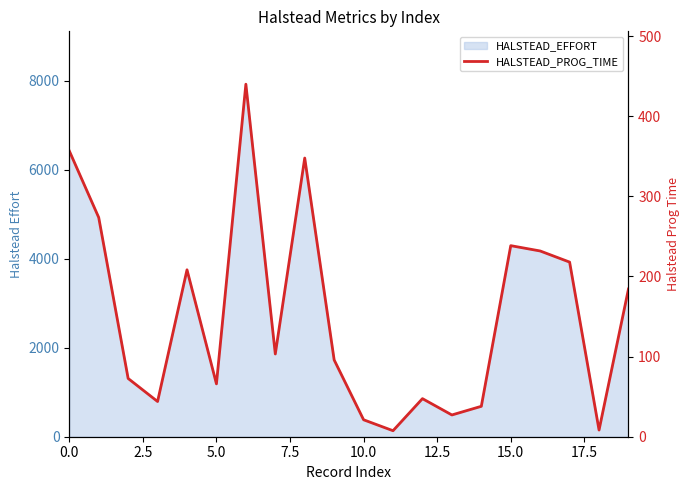

What is the label of the 13th point from the left?

12